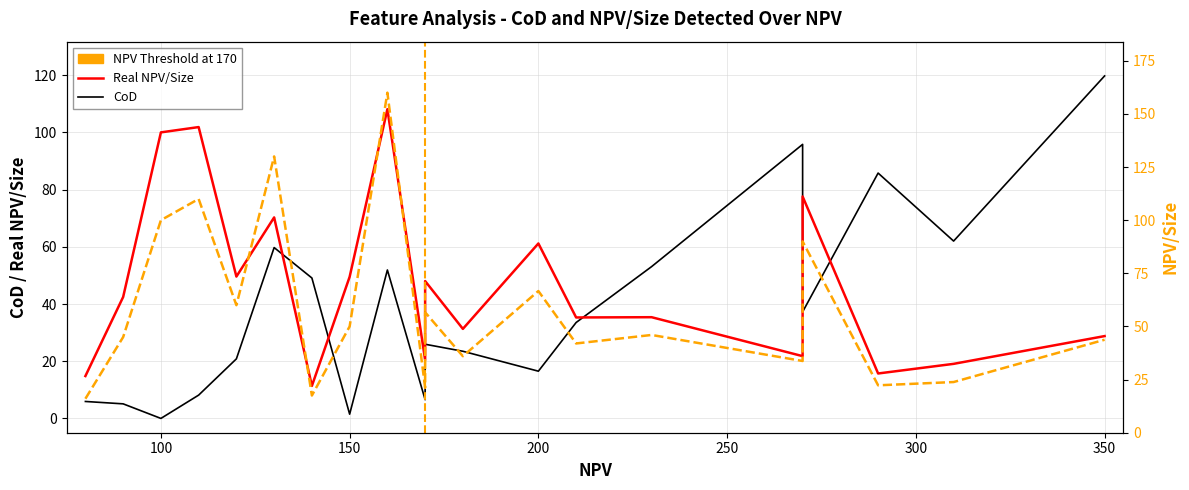

How many interior local peaks does the CoD series have?

5